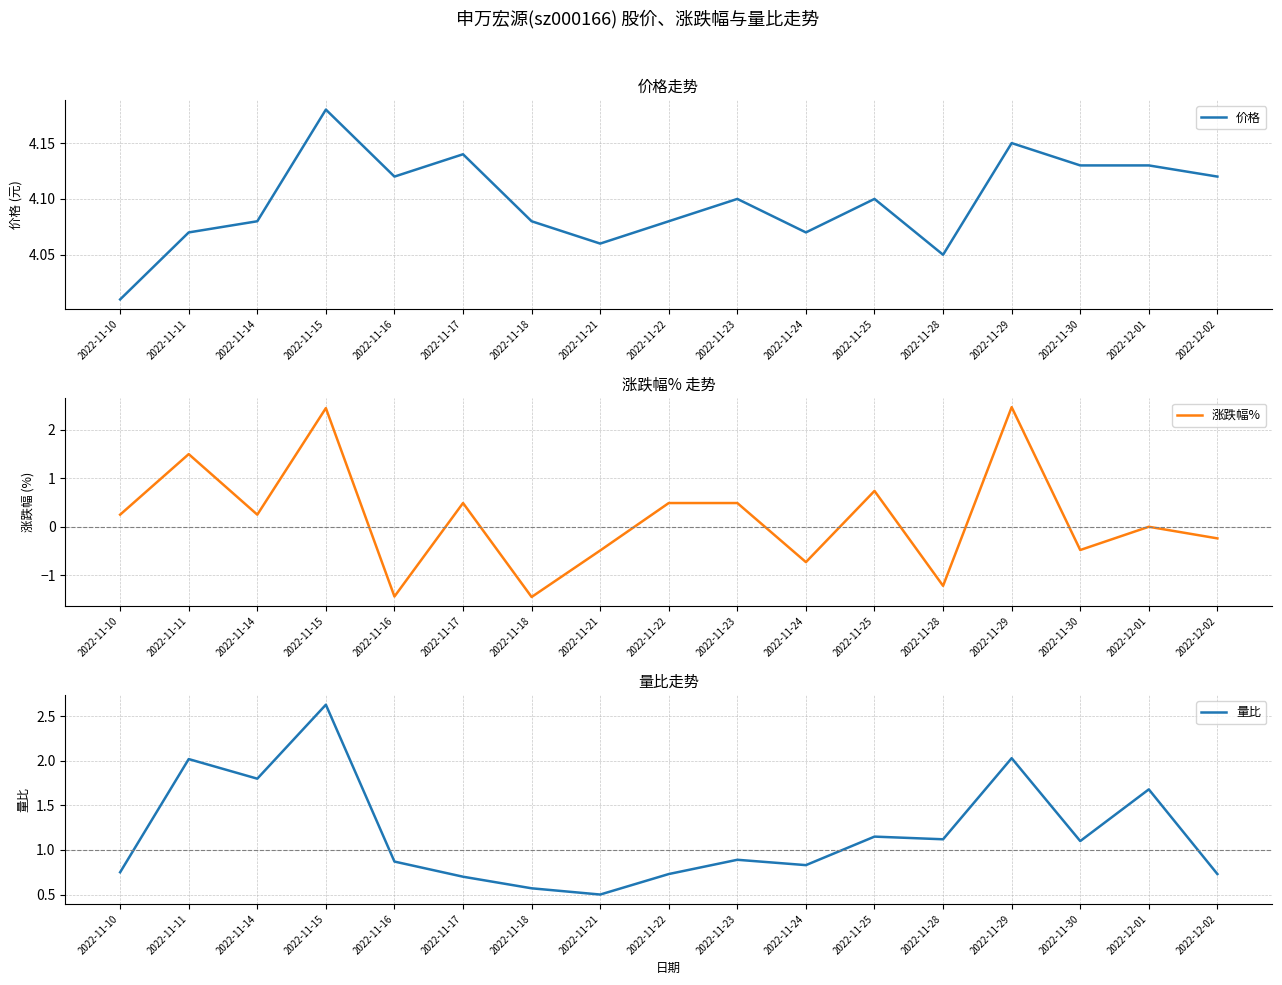

How many series are shown in this chart?

3